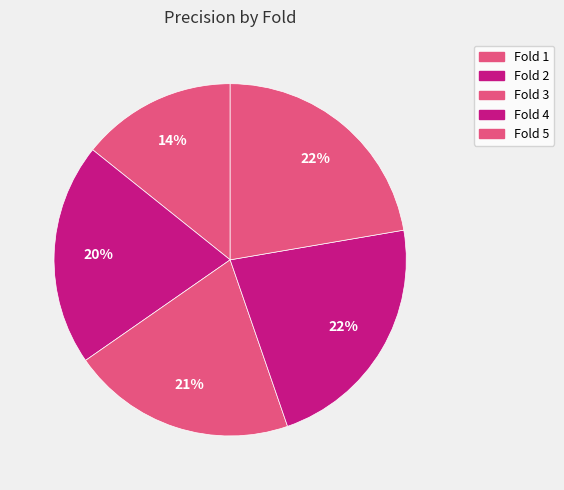

What is the smallest slice in the pie chart?

Fold 1